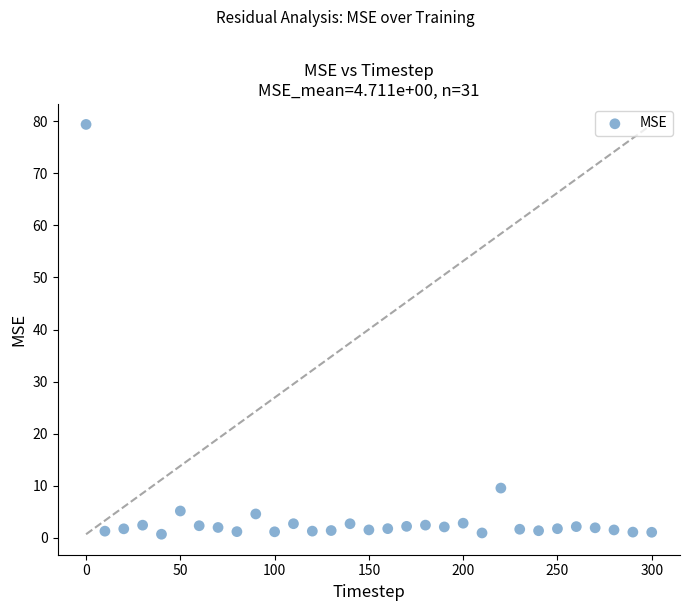

What is the range of Y values (max minus min)?

78.7